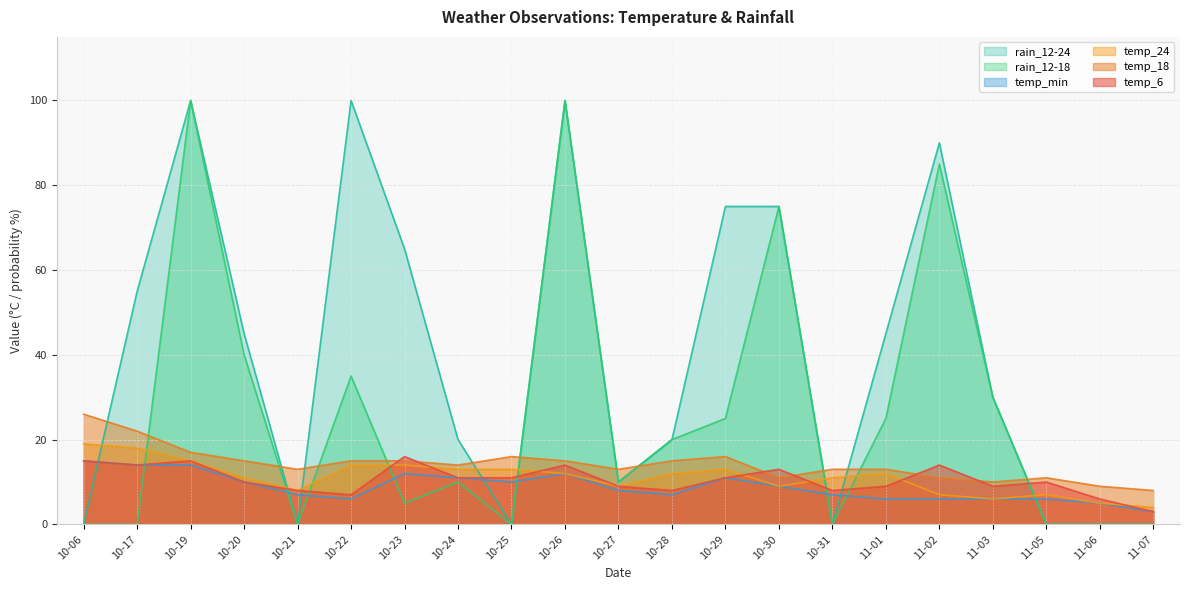

What is the minimum value for temp_24?

4